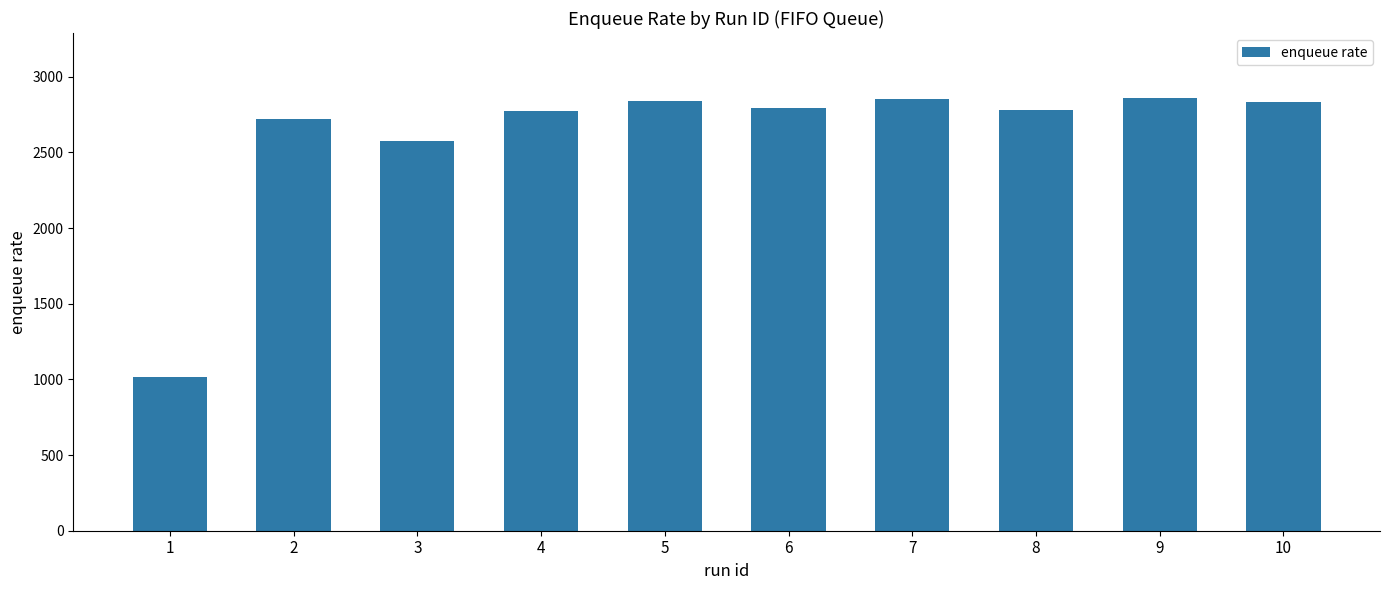

Where is the data nearest to the value 1937?

3